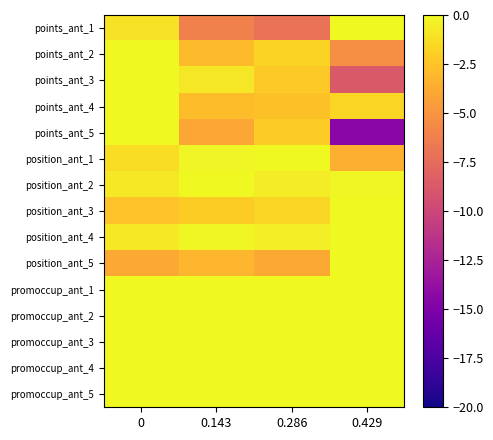

Which series changed the most between 0 and 0.286?

points_ant_1